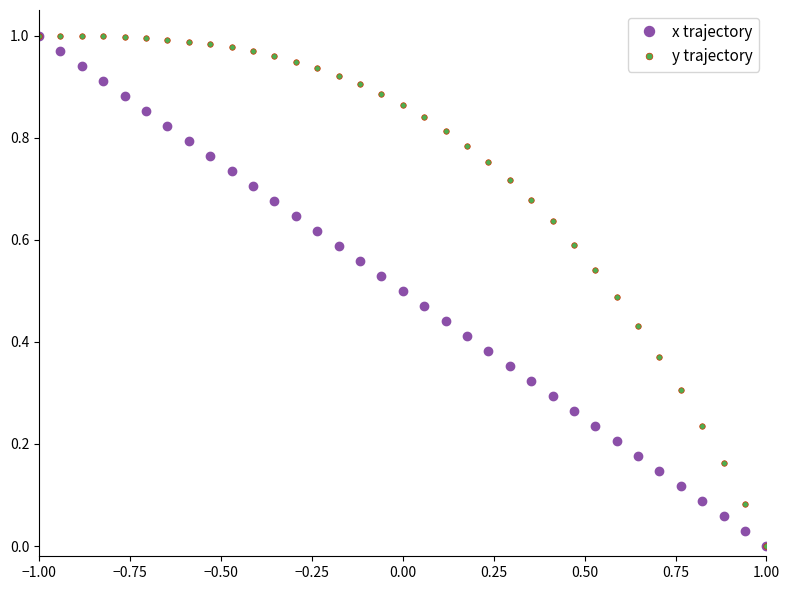

Rank the series by their average value, from highest to lowest.

y trajectory, x trajectory